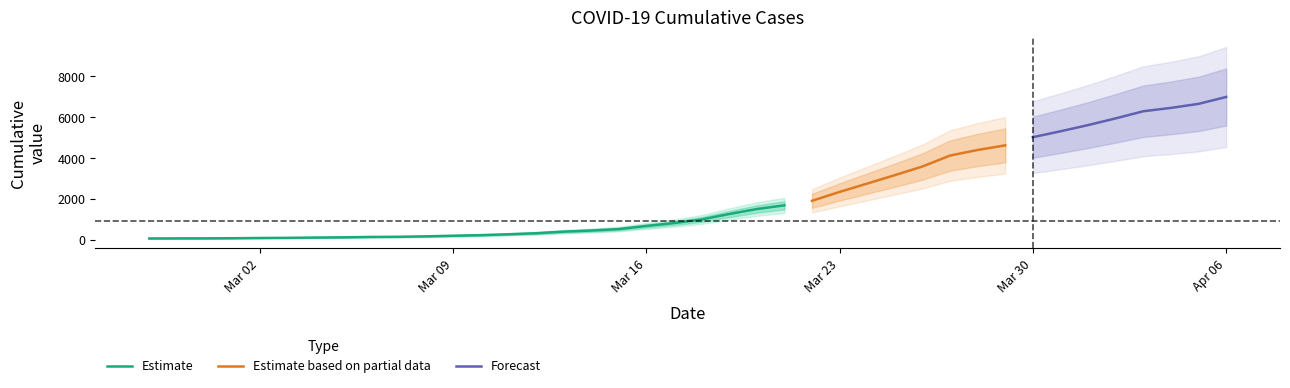

List the labels in order of value, smallest first.

2020-02-27, 2020-02-28, 2020-02-29, 2020-03-01, 2020-03-02, 2020-03-03, 2020-03-04, 2020-03-05, 2020-03-06, 2020-03-07, 2020-03-08, 2020-03-09, 2020-03-10, 2020-03-11, 2020-03-12, 2020-03-13, 2020-03-14, 2020-03-15, 2020-03-16, 2020-03-17, 2020-03-18, 2020-03-19, 2020-03-20, 2020-03-21, 2020-03-22, 2020-03-23, 2020-03-24, 2020-03-25, 2020-03-26, 2020-03-27, 2020-03-28, 2020-03-29, 2020-03-30, 2020-03-31, 2020-04-01, 2020-04-02, 2020-04-03, 2020-04-04, 2020-04-05, 2020-04-06